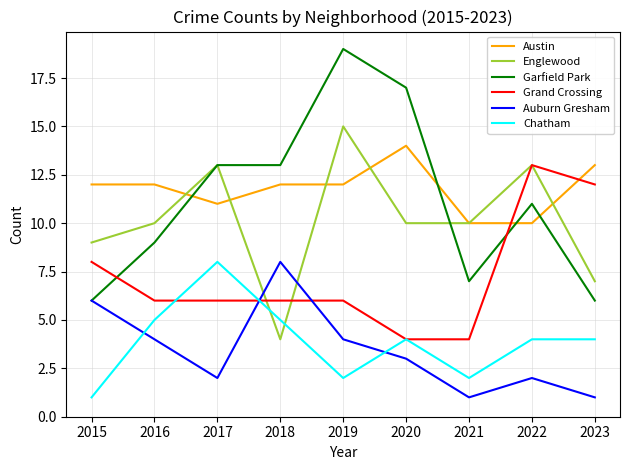

Reading right to left, extract all data points from this chart.

Austin: 2023=13	2022=10	2021=10	2020=14	2019=12	2018=12	2017=11	2016=12	2015=12
Englewood: 2023=7	2022=13	2021=10	2020=10	2019=15	2018=4	2017=13	2016=10	2015=9
Garfield Park: 2023=6	2022=11	2021=7	2020=17	2019=19	2018=13	2017=13	2016=9	2015=6
Grand Crossing: 2023=12	2022=13	2021=4	2020=4	2019=6	2018=6	2017=6	2016=6	2015=8
Auburn Gresham: 2023=1	2022=2	2021=1	2020=3	2019=4	2018=8	2017=2	2016=4	2015=6
Chatham: 2023=4	2022=4	2021=2	2020=4	2019=2	2018=5	2017=8	2016=5	2015=1